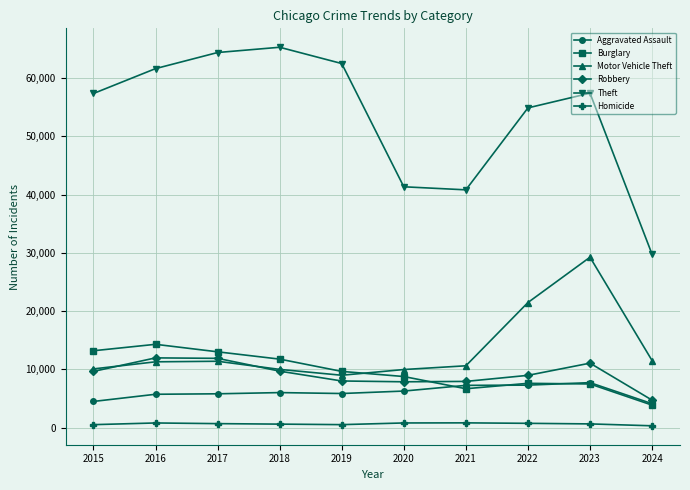

Which series changed the most between 2018 and 2021?

Theft